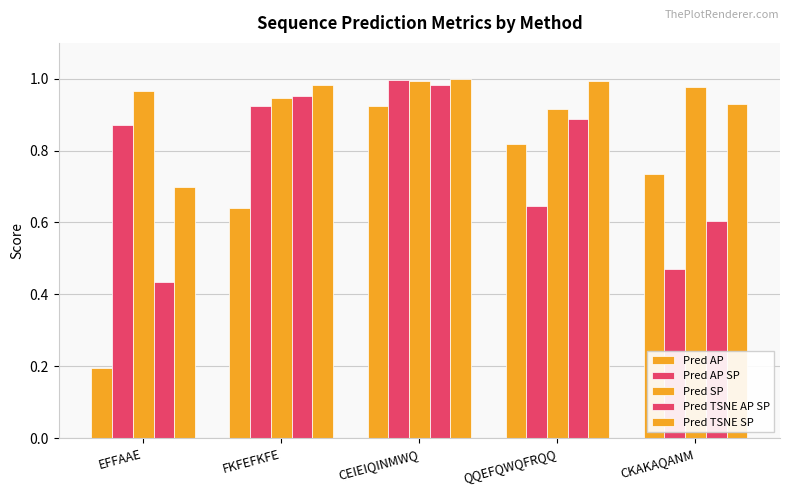

At how many categories does at least one series exceed 0?

5